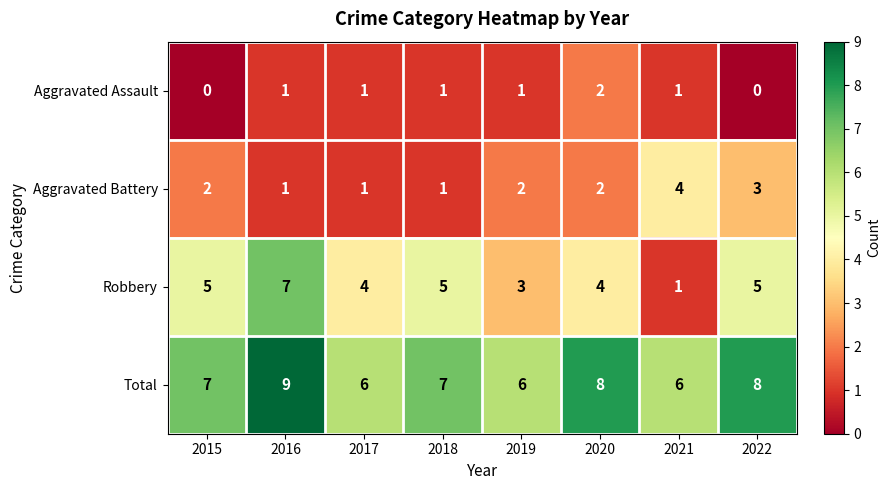

What is the total value across all series at 2020?

16